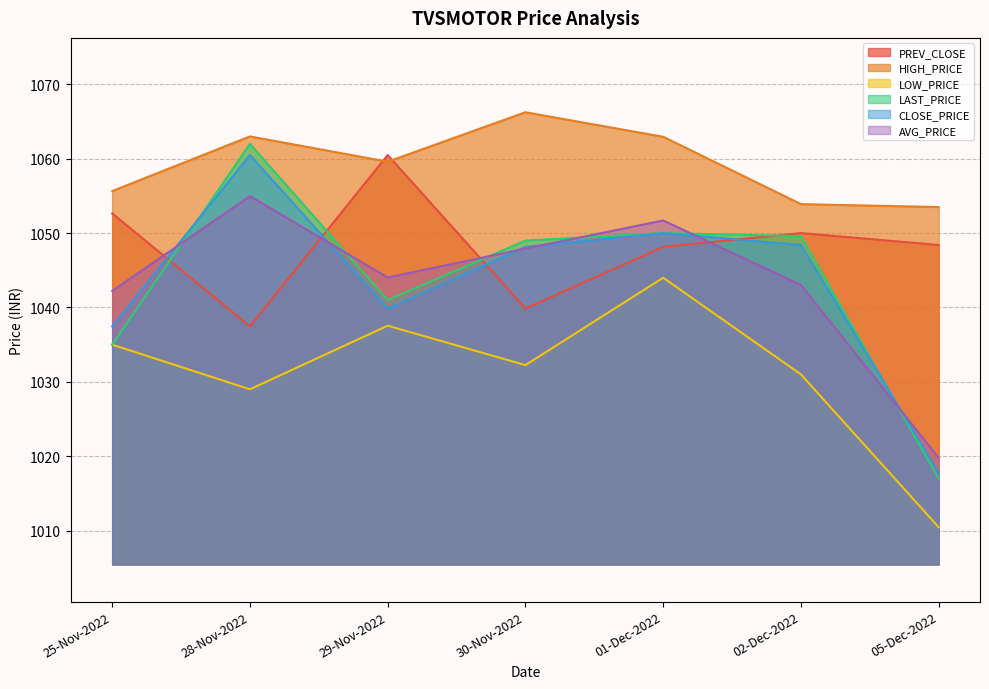

At which category is the sum across all series the highest?

28-Nov-2022